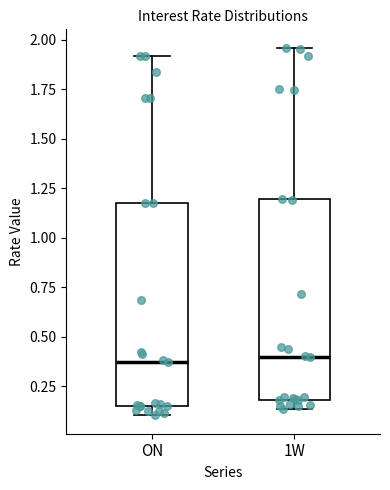

Reading left to right, read every box against the y-axis: the position of its median line, the range the box covers, and the ends of its whiskers. The values are not printed on the chart, so give them approximately, as read against the axis.

ON: median 0.35, box 0.15 to 1.20, whiskers 0.10 to 1.90
1W: median 0.40, box 0.20 to 1.20, whiskers 0.15 to 1.95